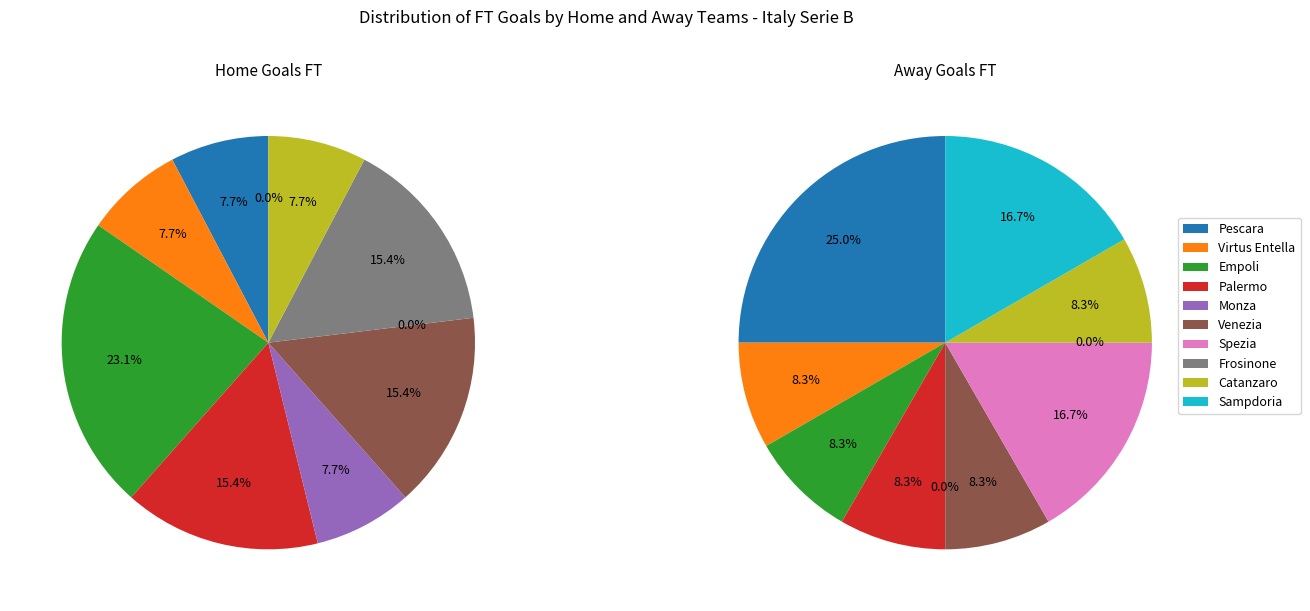

To the nearest percent, what is the average slice percentage?

10%